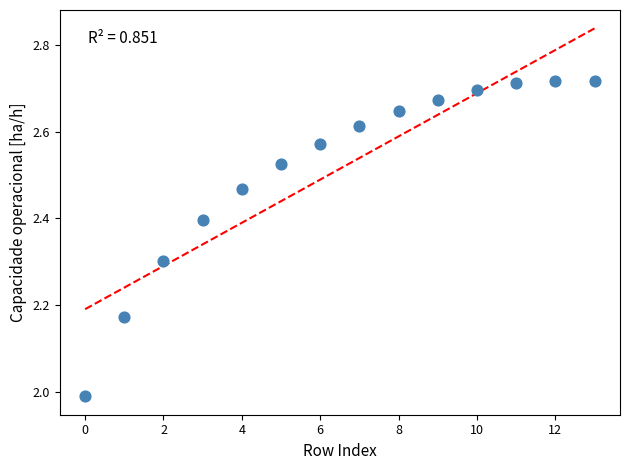

What is the range of Y values (max minus min)?

0.7